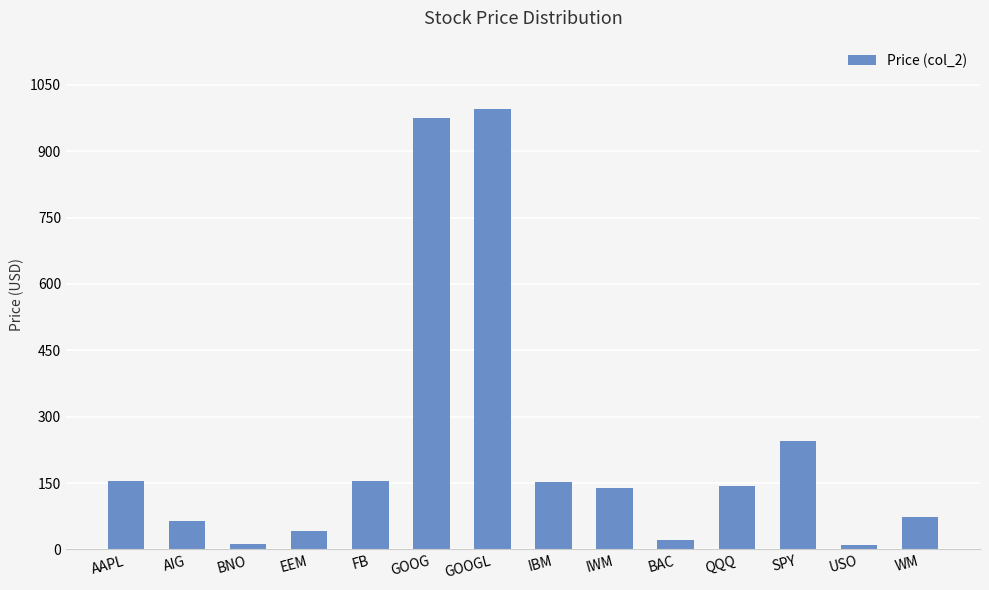

At which label is the value closest to 502?

SPY